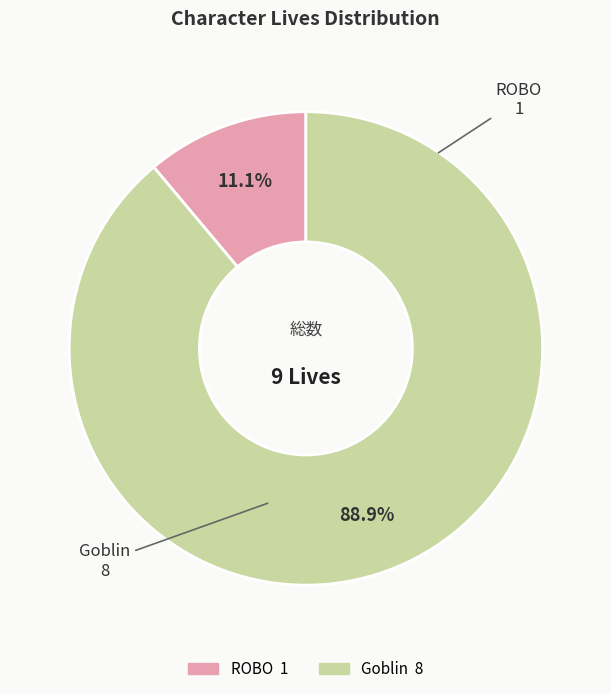

Rank the categories by value from highest to lowest.

Goblin, ROBO